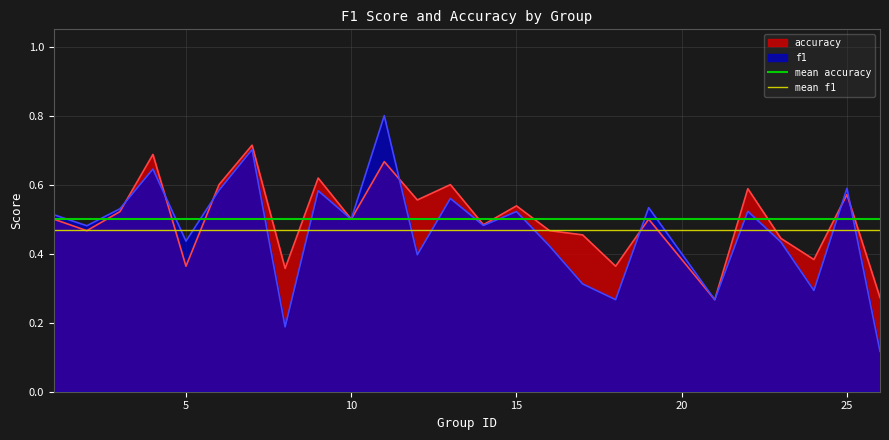

The value of f1 at 10 is 0.5. True or false?

True